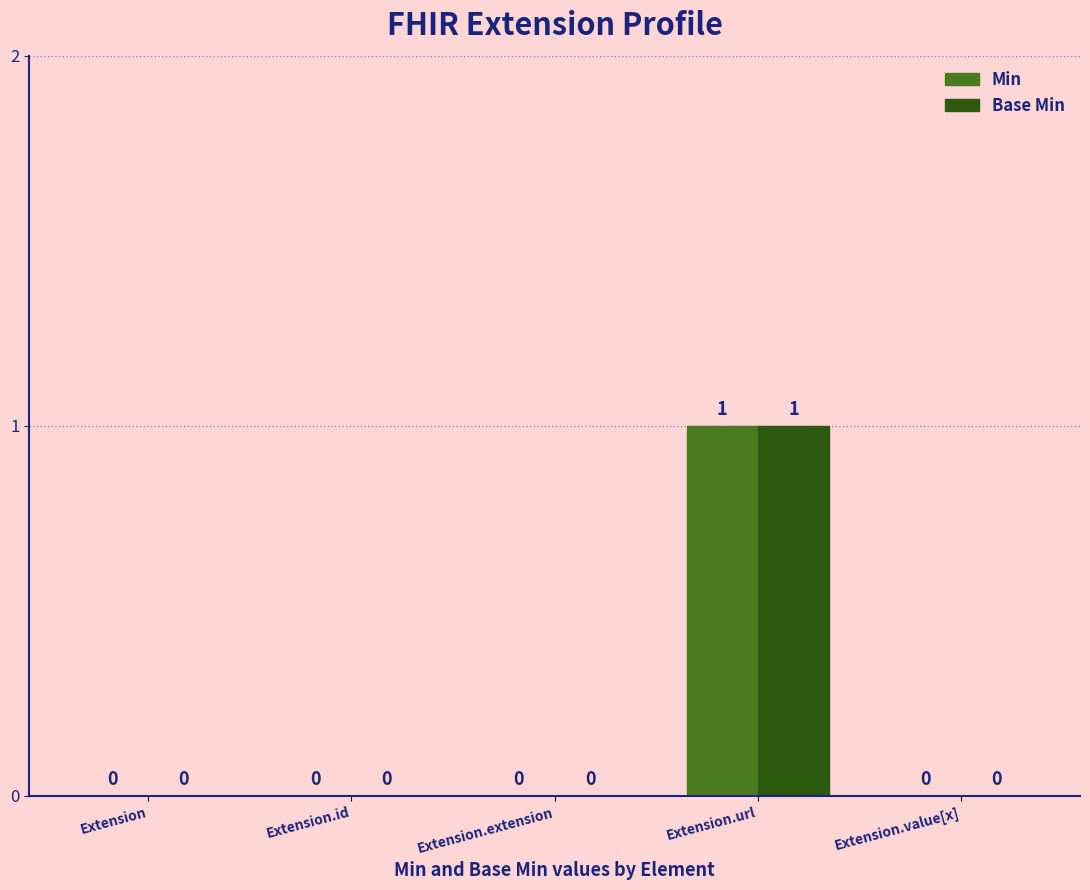

Reading right to left, list all the values displayed in this chart.

Min: 0	1	0	0	0
Base Min: 0	1	0	0	0